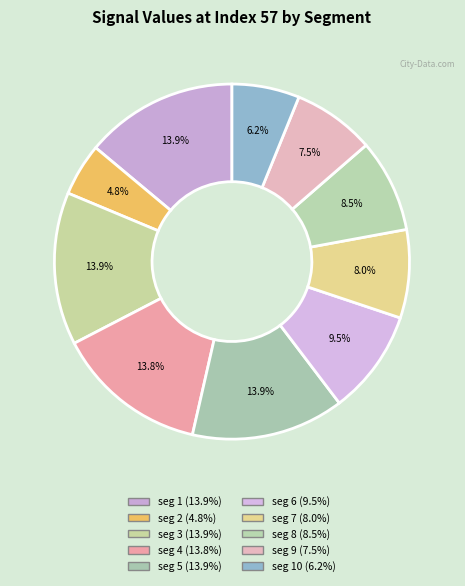

How many segments does this pie chart have?

10